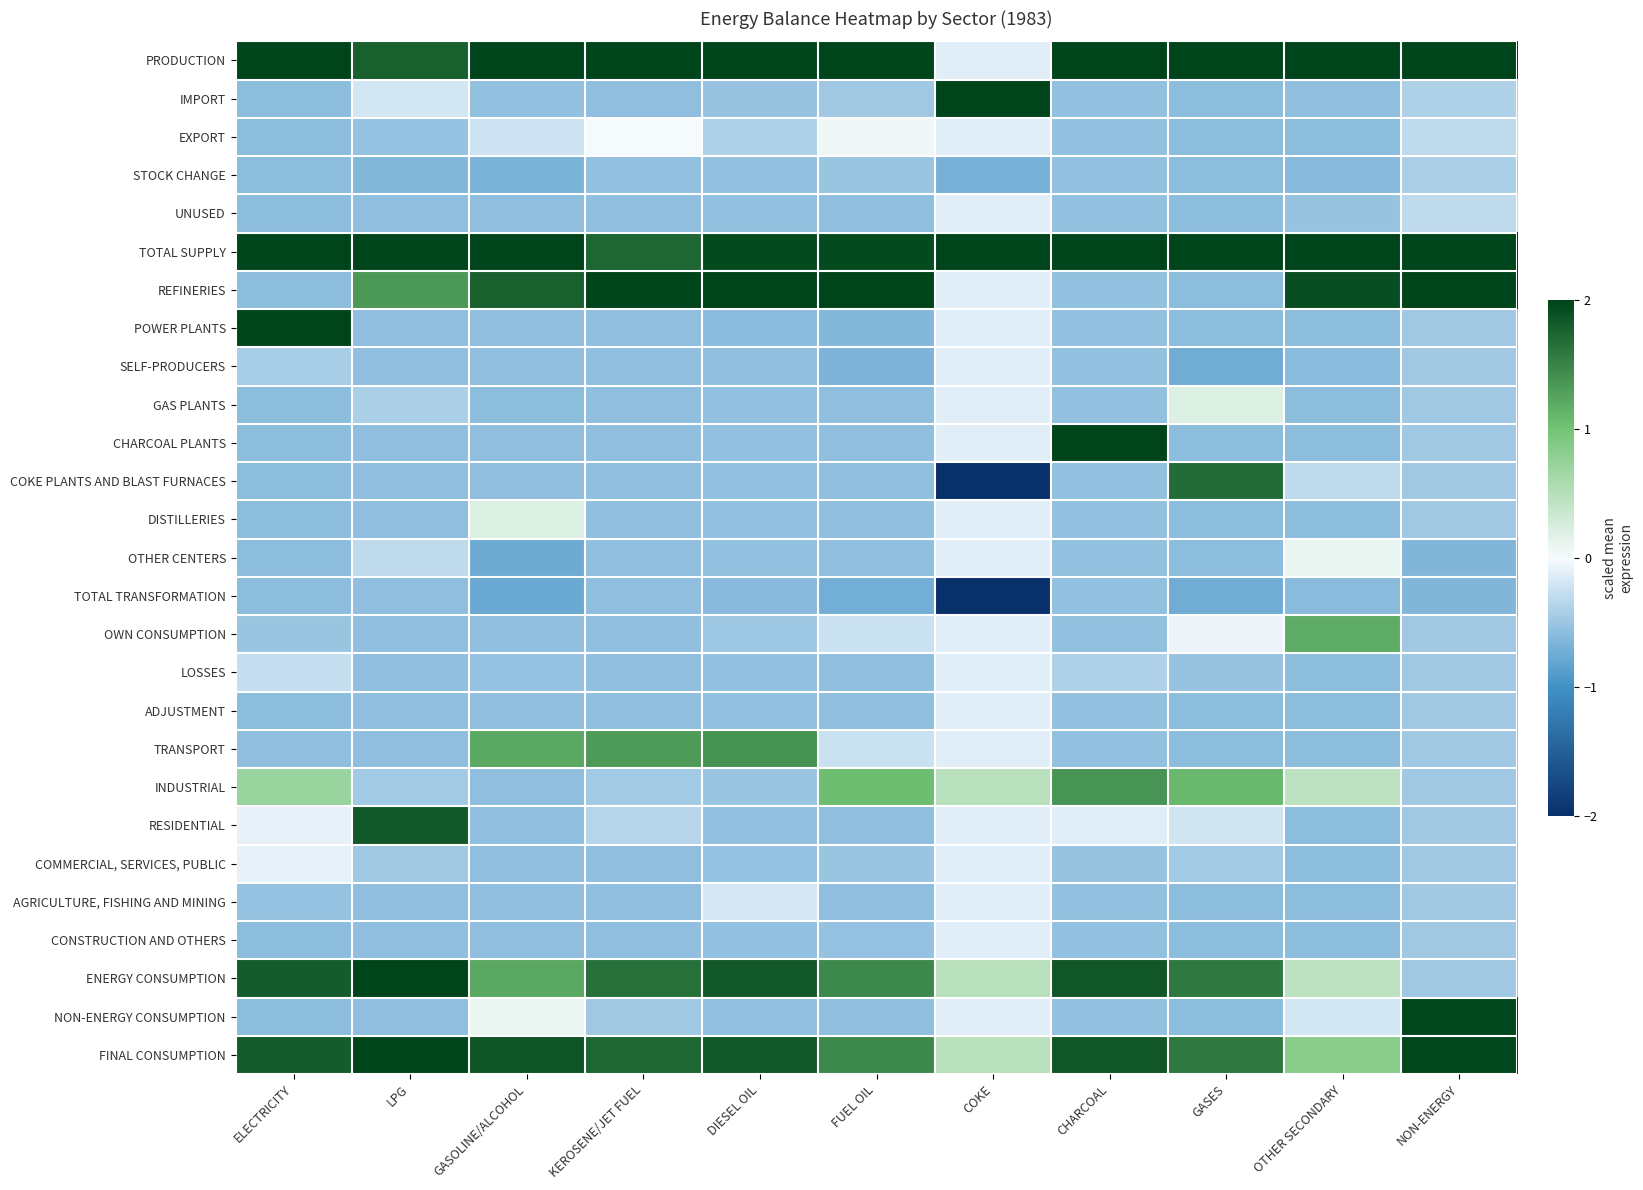

Which has a higher value, COKE or GASES?

GASES